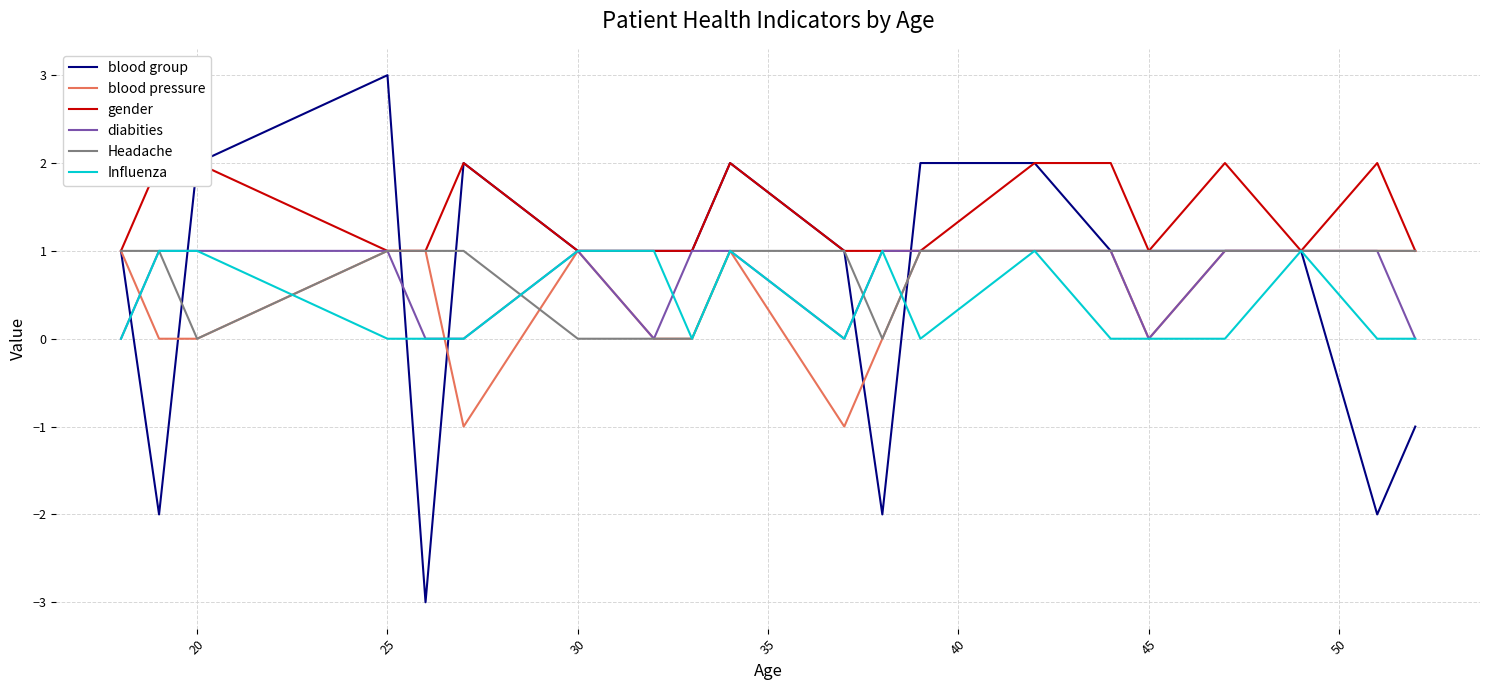

What is the difference between the maximum and second lowest values in the blood group series?

5